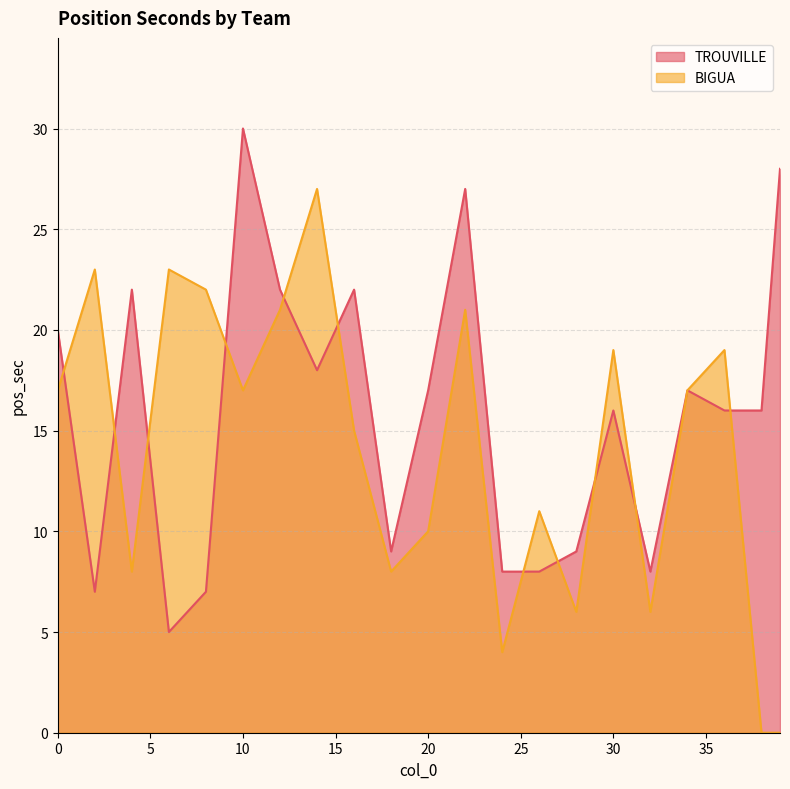

What is the sum of all BIGUA values?

294